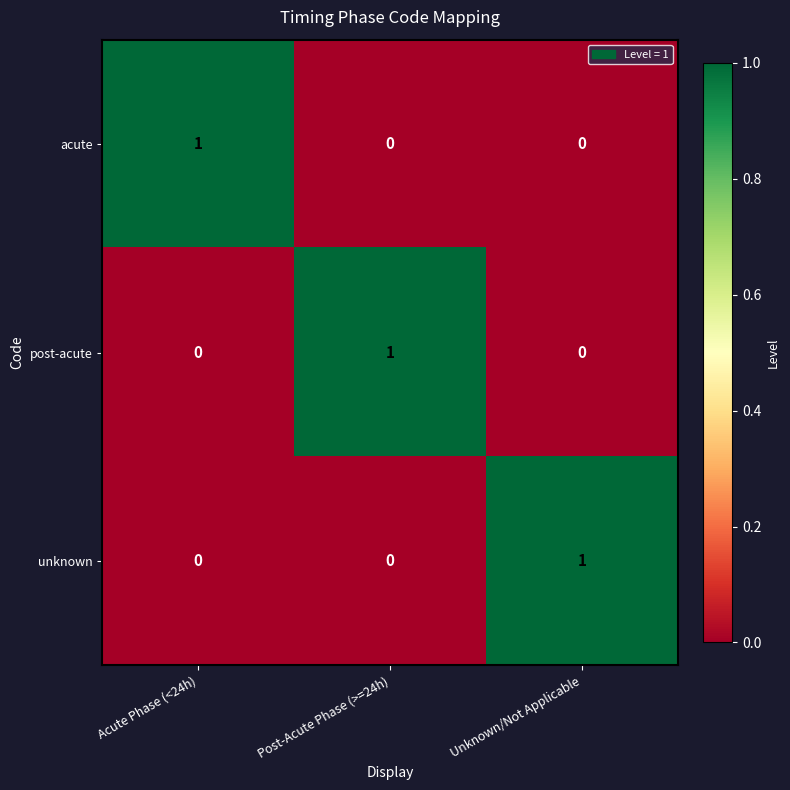

Is it true that post-acute equals 0 at Acute Phase (<24h)?

True